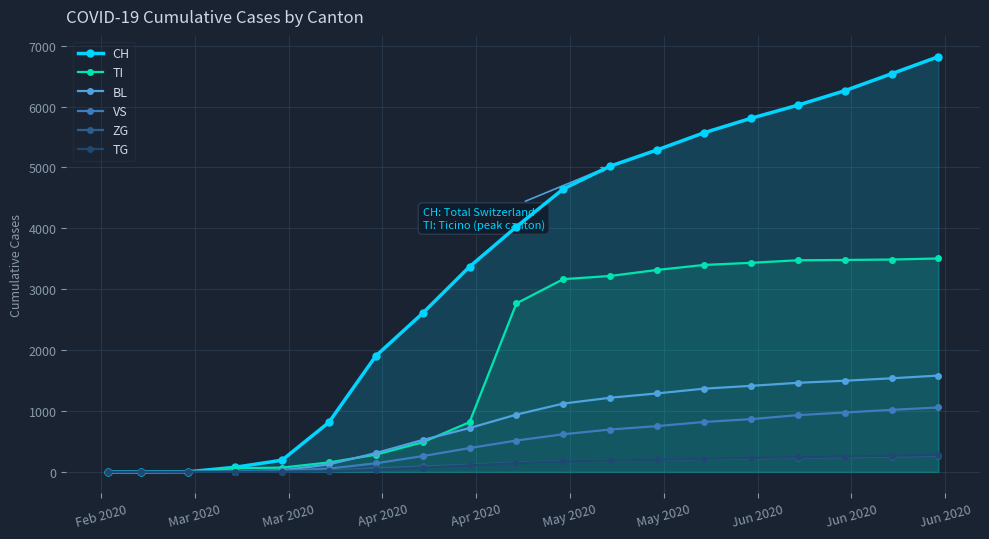

Which series has the largest total across all categories?

CH